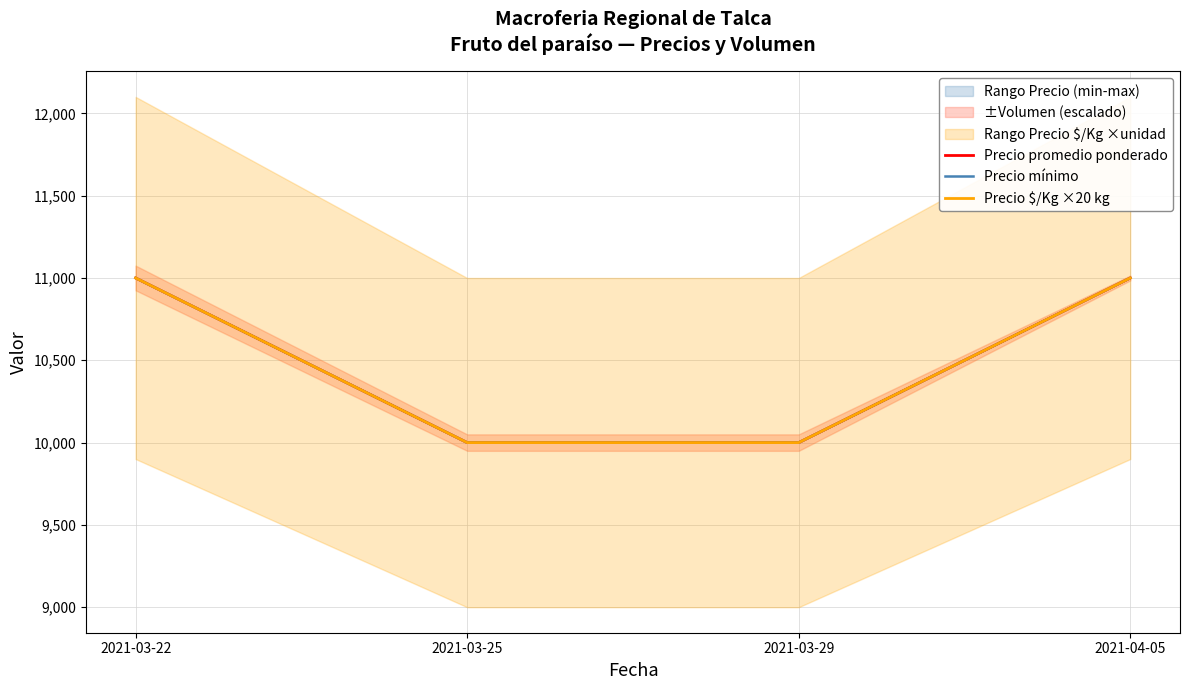

How many values in the Precio promedio ponderado series are below 11000?

2